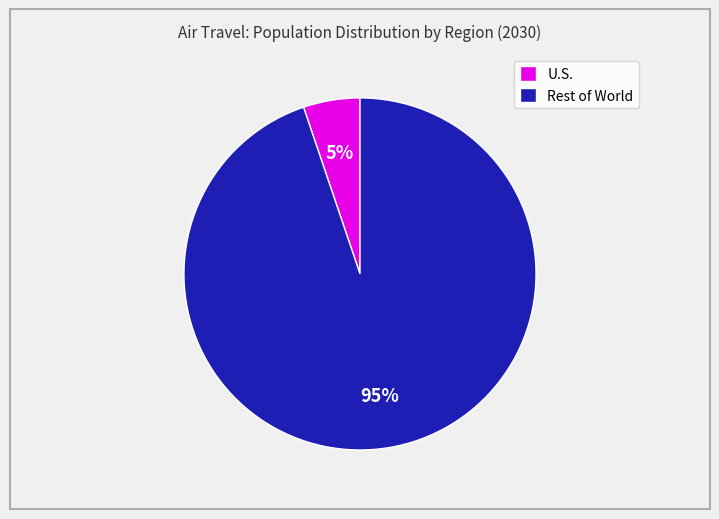

To the nearest percent, what percentage of the pie is U.S.?

5%